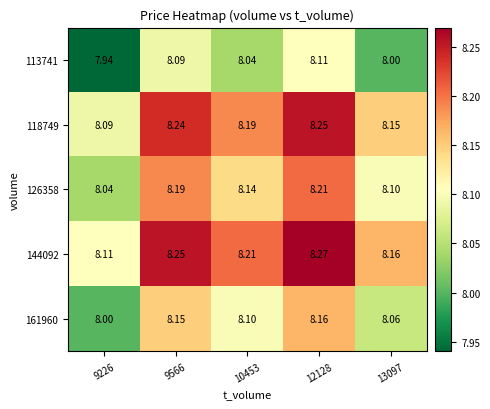

Is the value of 144092 at 12128 greater than the value of 113741 at 9226?

Yes